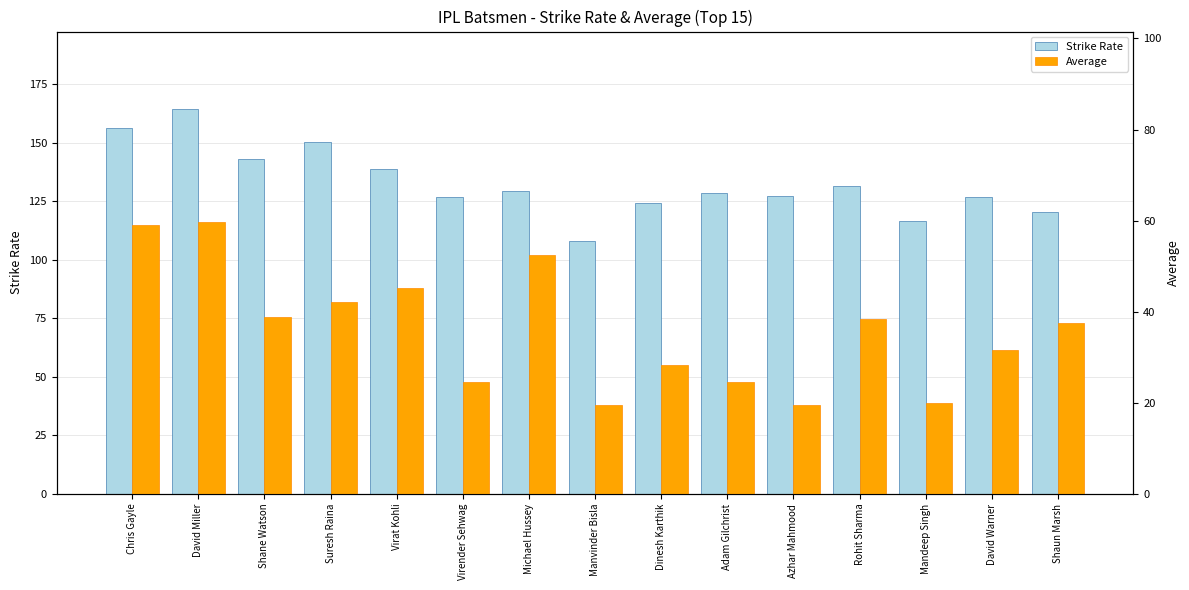

What is the label of the 12th bar from the left?

Rohit Sharma